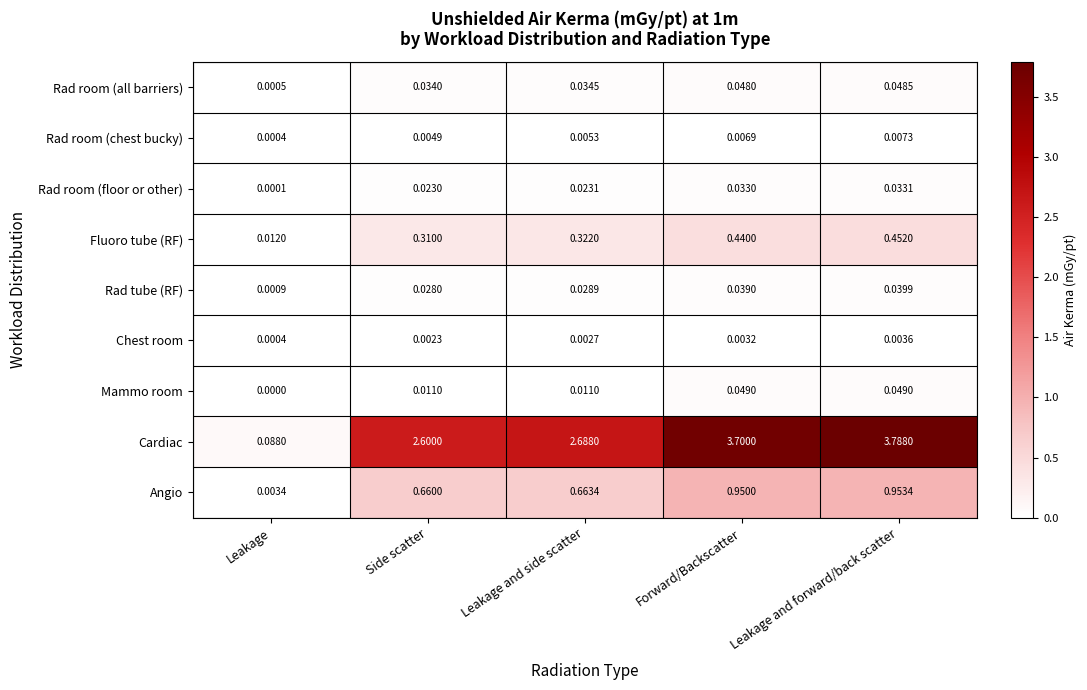

At which category is the sum across all series the highest?

Leakage and forward/back scatter